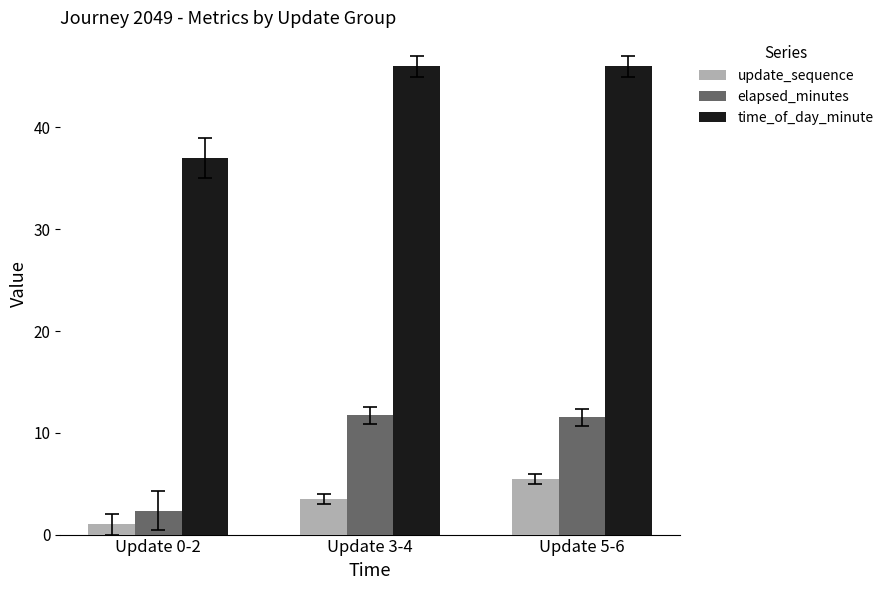

Reading left to right, what are all the values shown in this chart?

update_sequence: Update 0-2=1.0	Update 3-4=3.5	Update 5-6=5.5
elapsed_minutes: Update 0-2=2.4	Update 3-4=11.7	Update 5-6=11.5
time_of_day_minute: Update 0-2=37.0	Update 3-4=46.0	Update 5-6=46.0